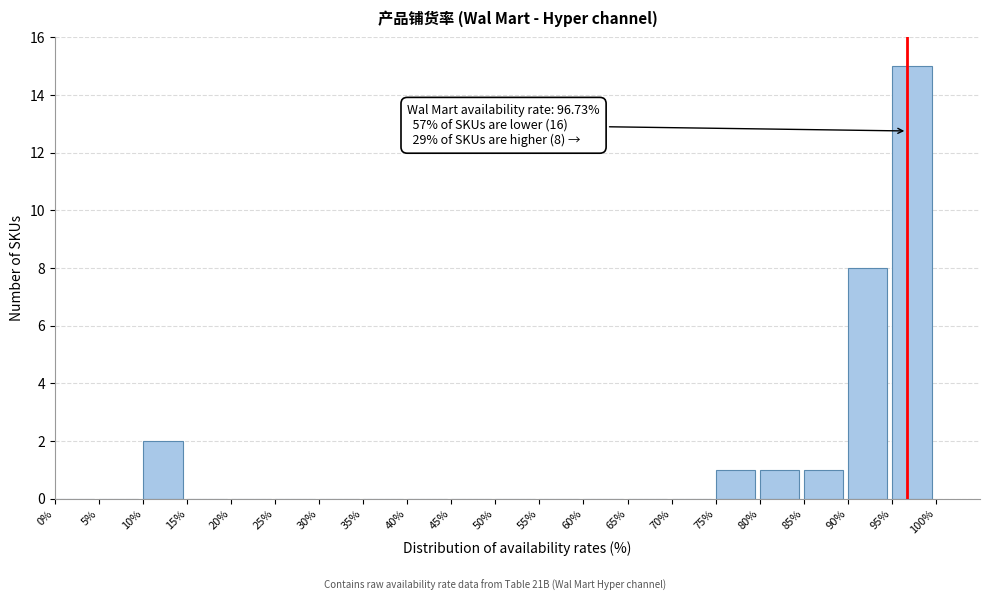

Which range on the x-axis has the tallest bar?

95% to 100%